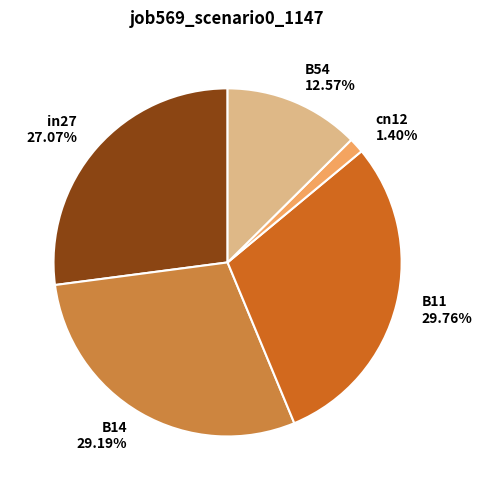

Count the number of slices in the pie.

5